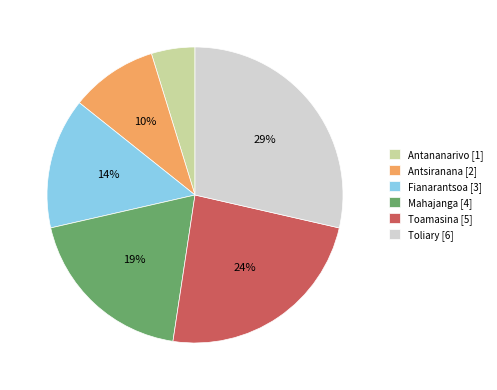

Rank the categories by value from highest to lowest.

Toliary, Toamasina, Mahajanga, Fianarantsoa, Antsiranana, Antananarivo